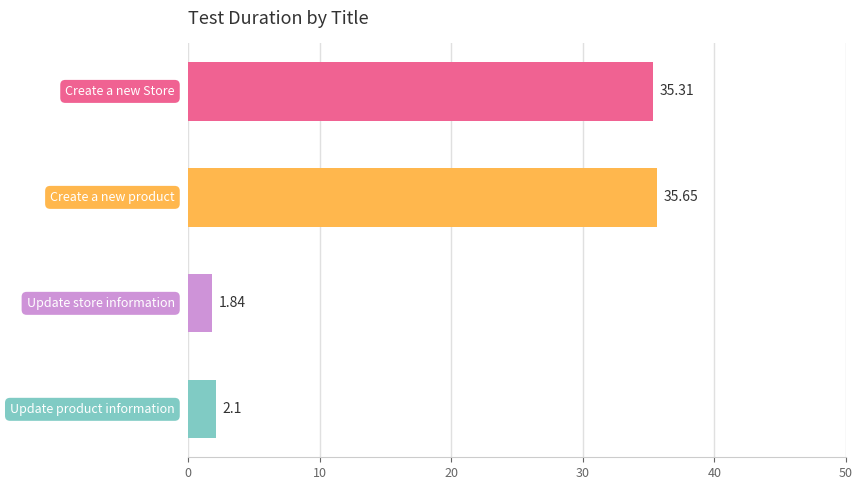

What is the difference between the second highest and second lowest values?

33.2